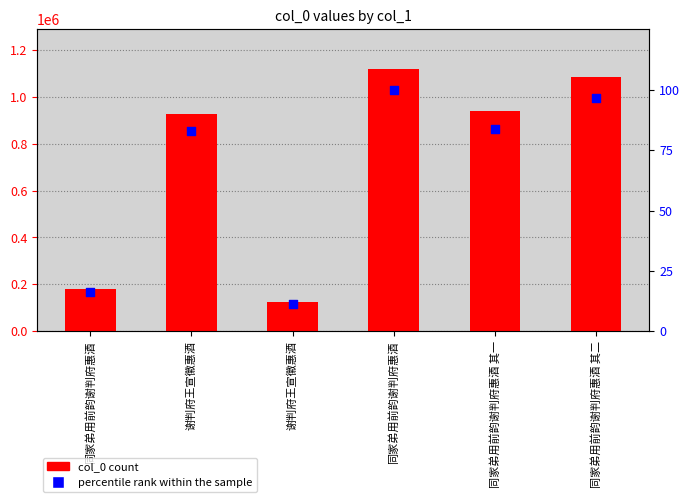

Which series has the widest spread of Y values?

col_0